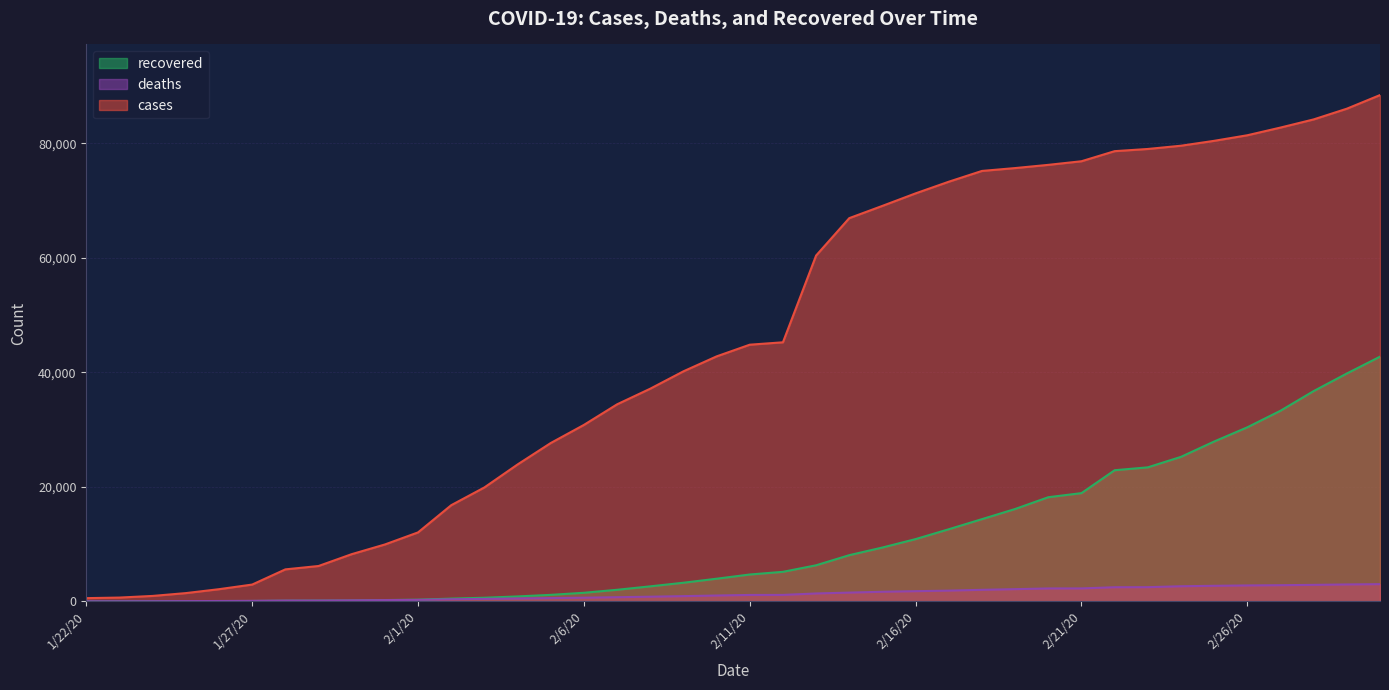

True or false: recovered has more than 1 points higher than both neighbors.

False